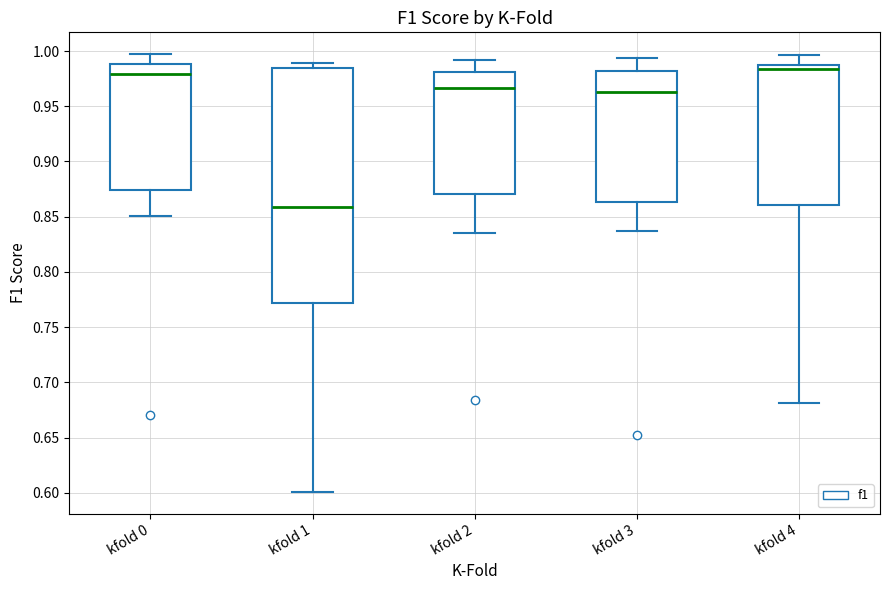

Comparing the boxes themselves (not the whiskers), which one is the tallest?

kfold 1